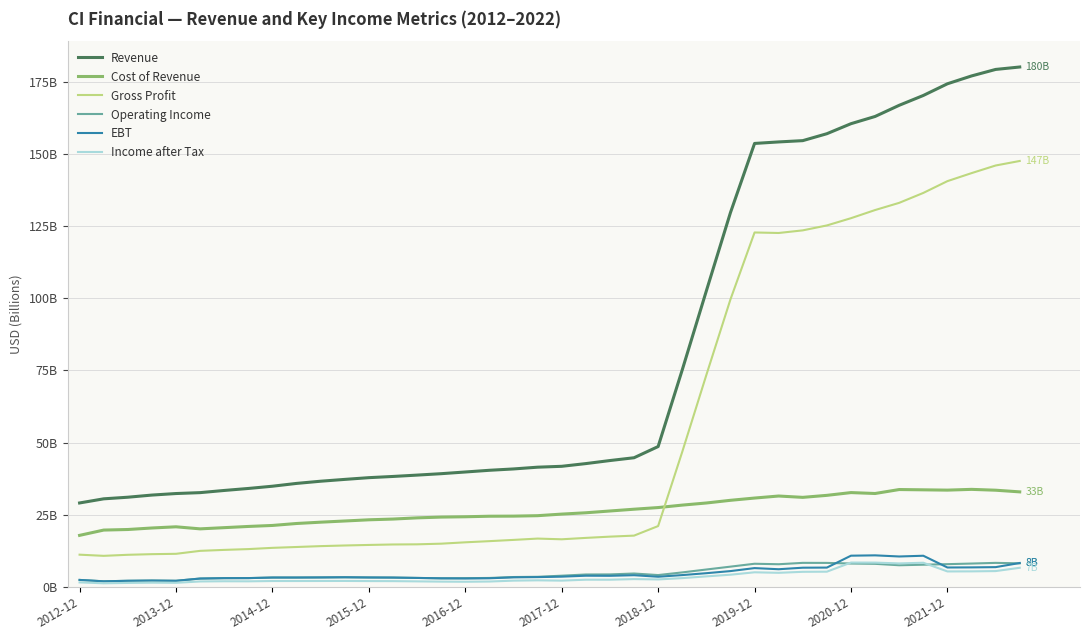

Rank the series by their maximum value, from lowest to highest.

Operating Income, Income after Tax, EBT, Cost of Revenue, Gross Profit, Revenue